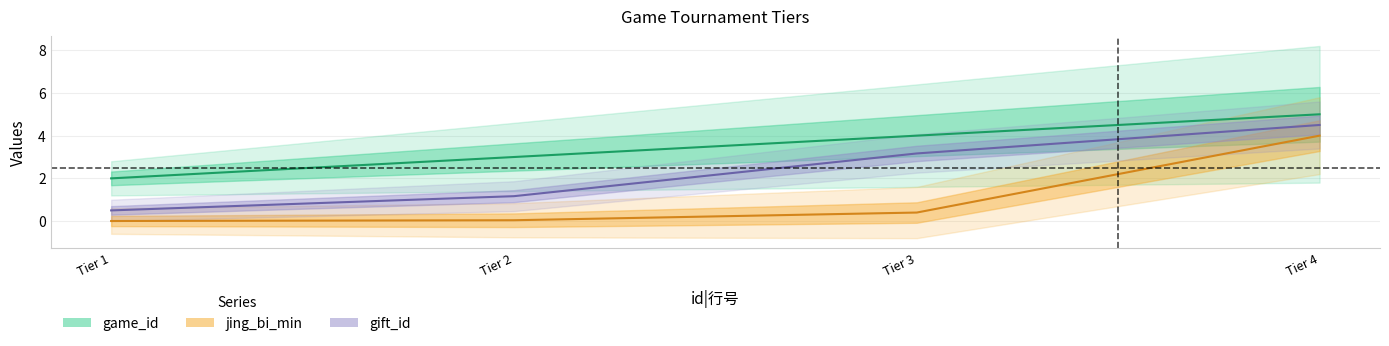

True or false: game_id has a value of 2.0 at Tier 2.

False